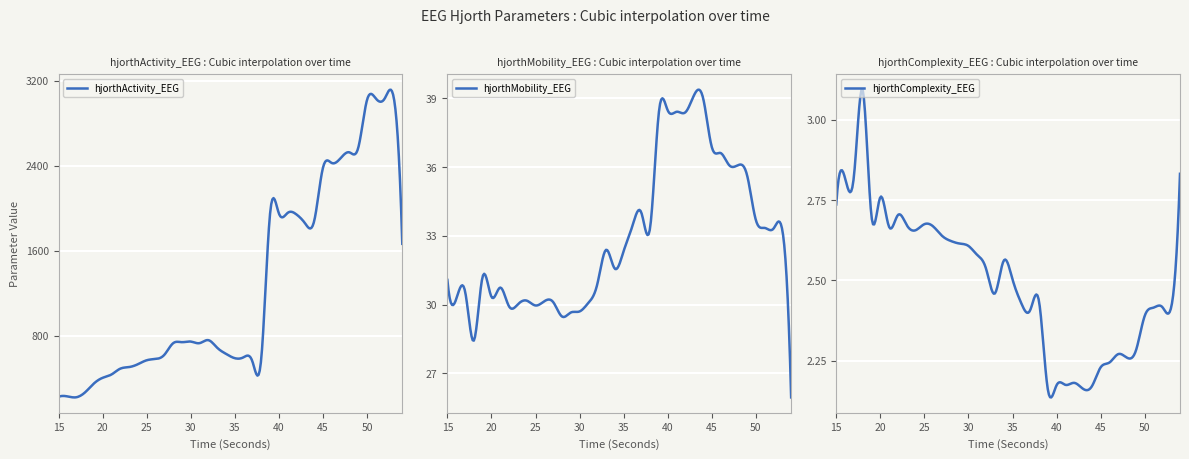

List the series in order of their peak value, lowest first.

hjorthComplexity_EEG, hjorthMobility_EEG, hjorthActivity_EEG